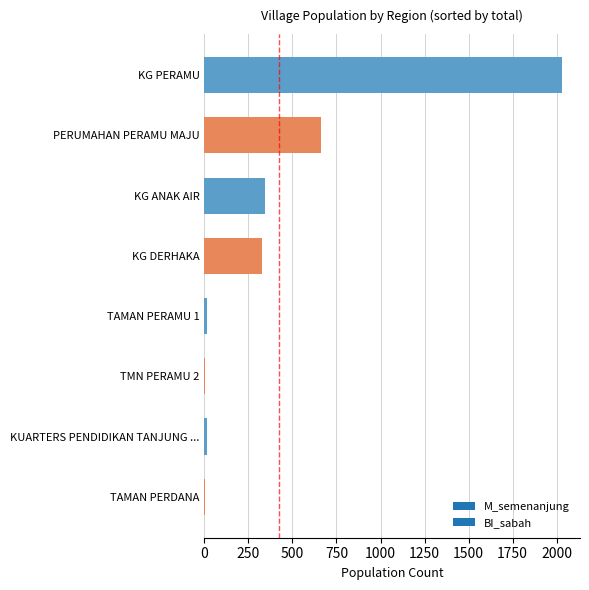

Which has a higher value, KG DERHAKA or TMN PERAMU 2?

KG DERHAKA